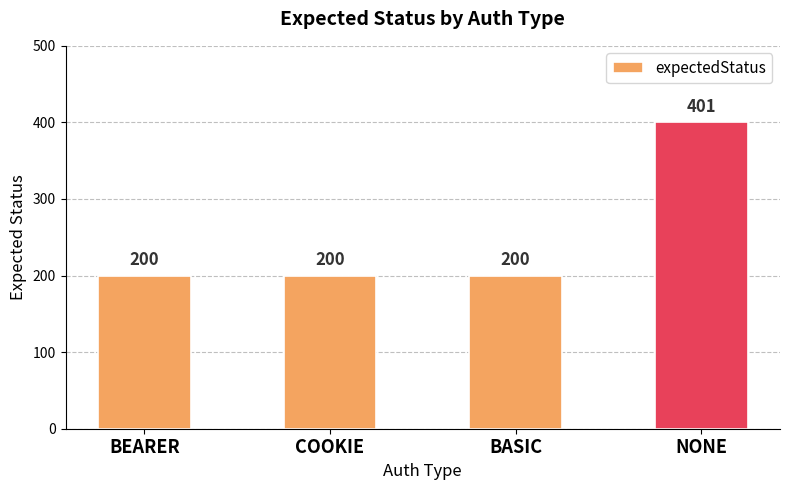

What is the average value?

250